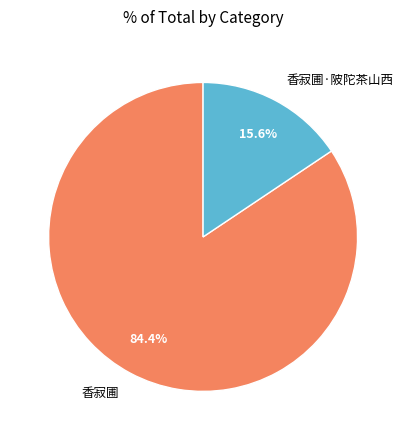

Does 香寂圃 represent more than half of the total?

Yes